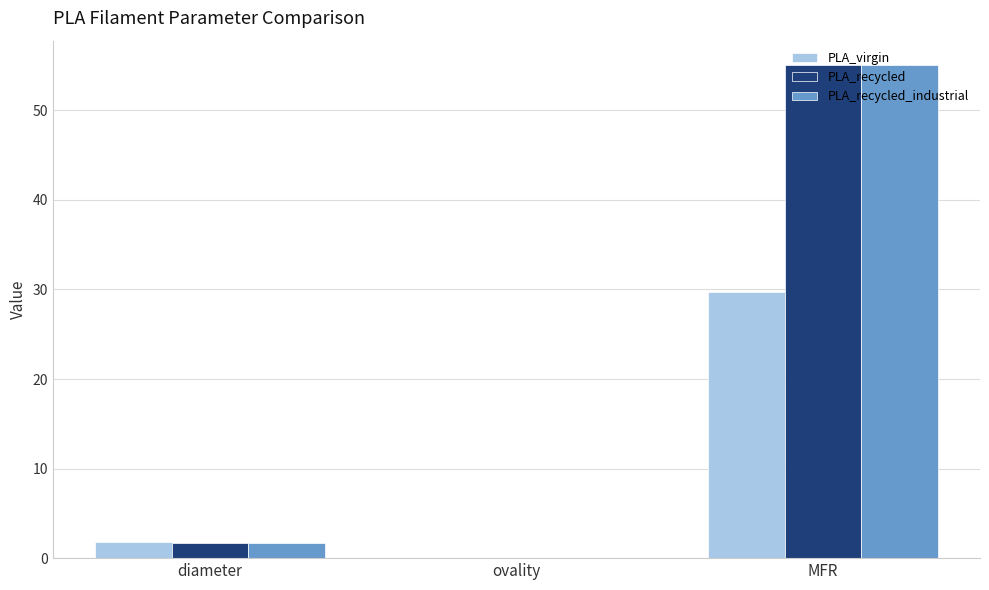

Count the number of categories in the chart.

3